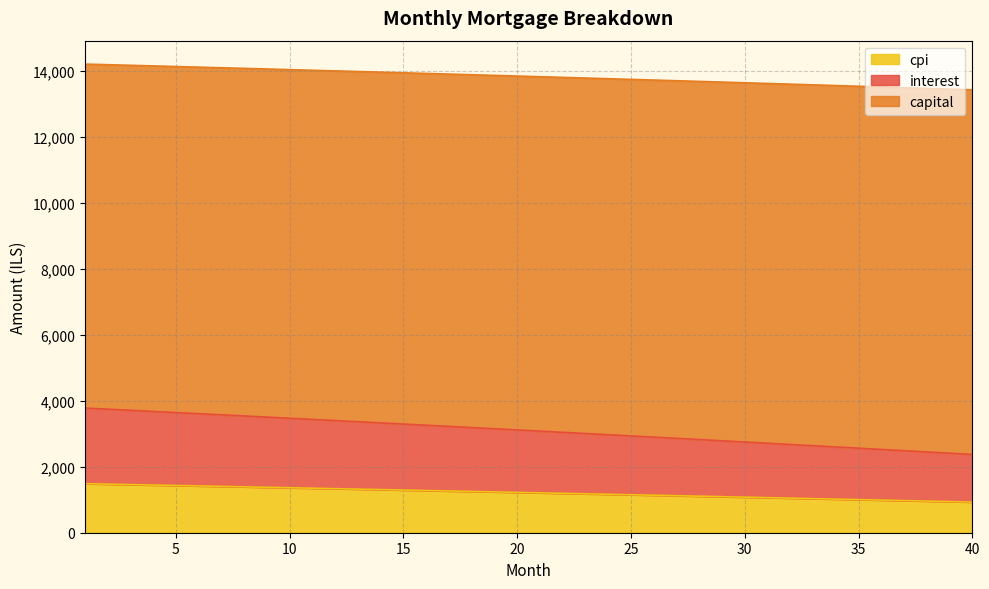

What is the lowest value of the cpi series?

929.1